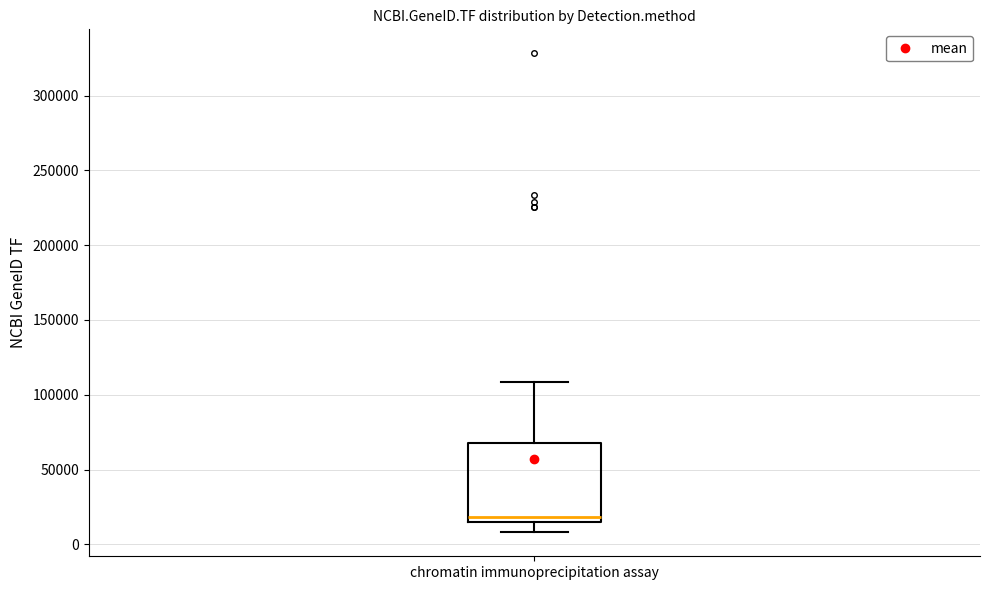

Transcribe this box plot: give where the median line is, the range the box spans, and where the two whiskers end, as read against the y-axis. The values are not printed on the chart, so give them approximately, as read against the axis.

median 20000, box 15000 to 70000, whiskers 10000 to 110000